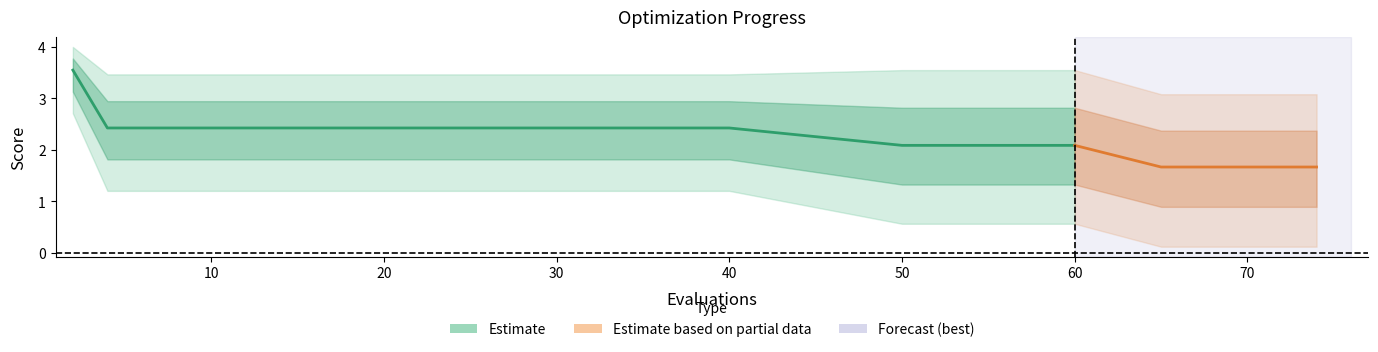

What is the approximate value of mean at 69?

1.7